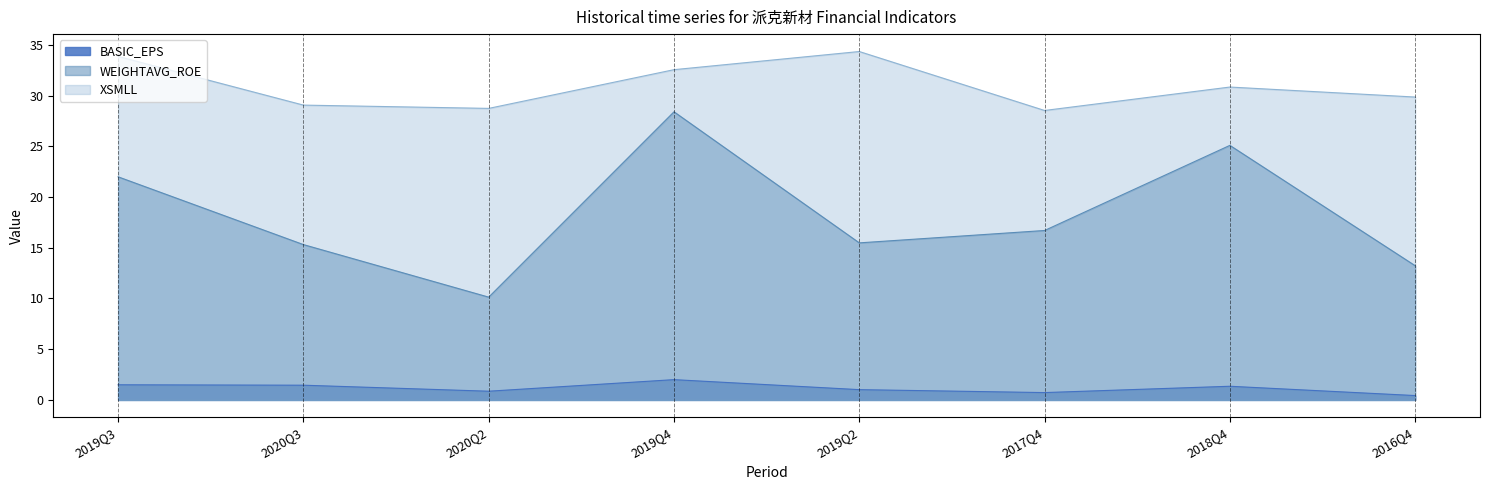

How many values in the WEIGHTAVG_ROE series are below 16?

4